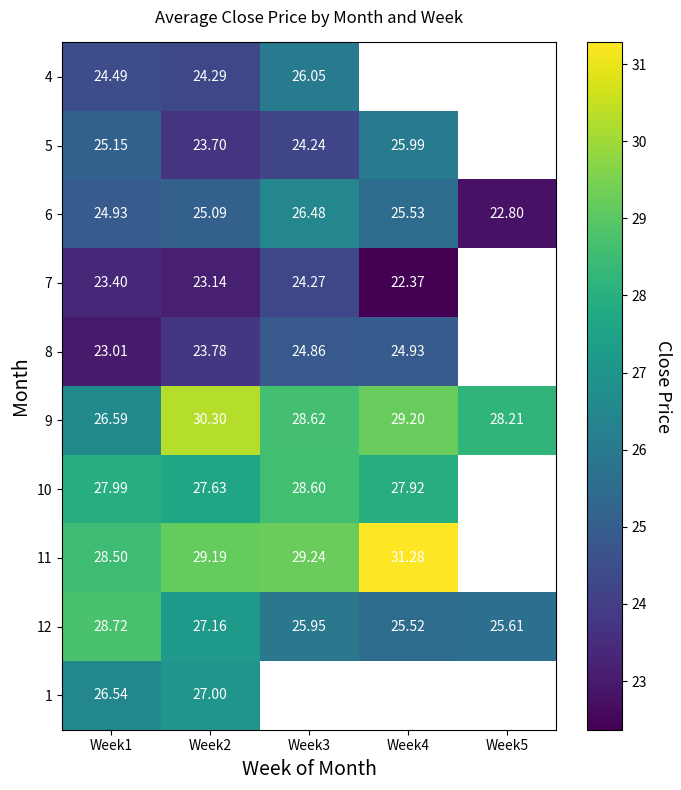

What is the sum of the 6 values at Week5 and Week2?

47.9